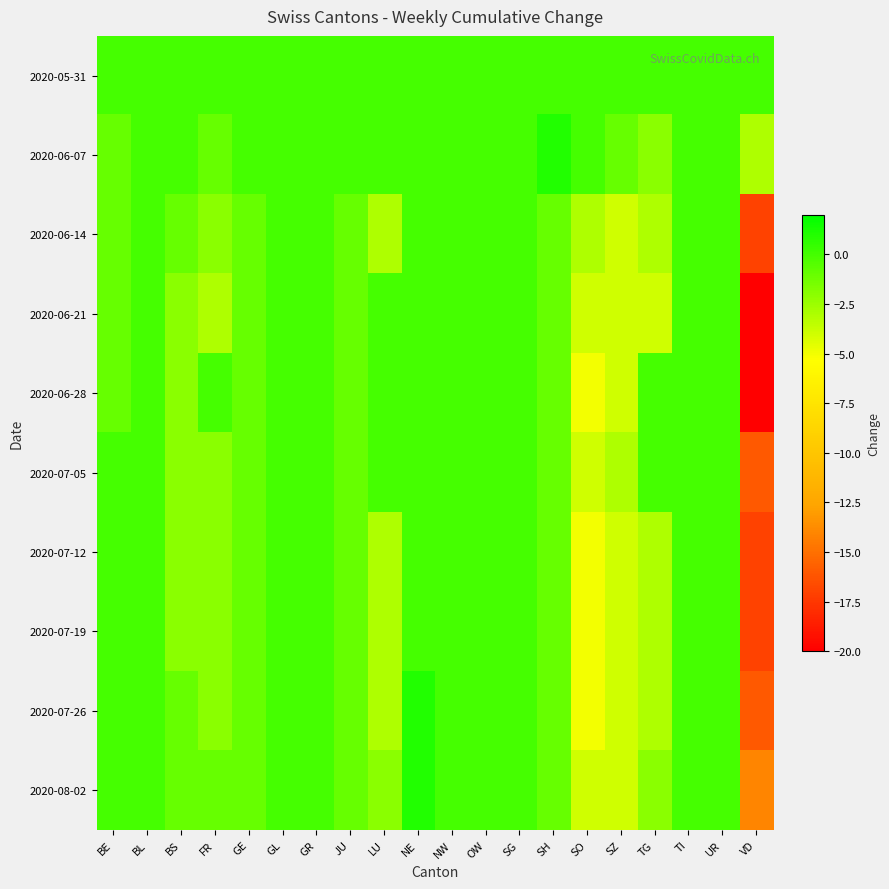

Which label corresponds to the smallest value in the chart?

VD